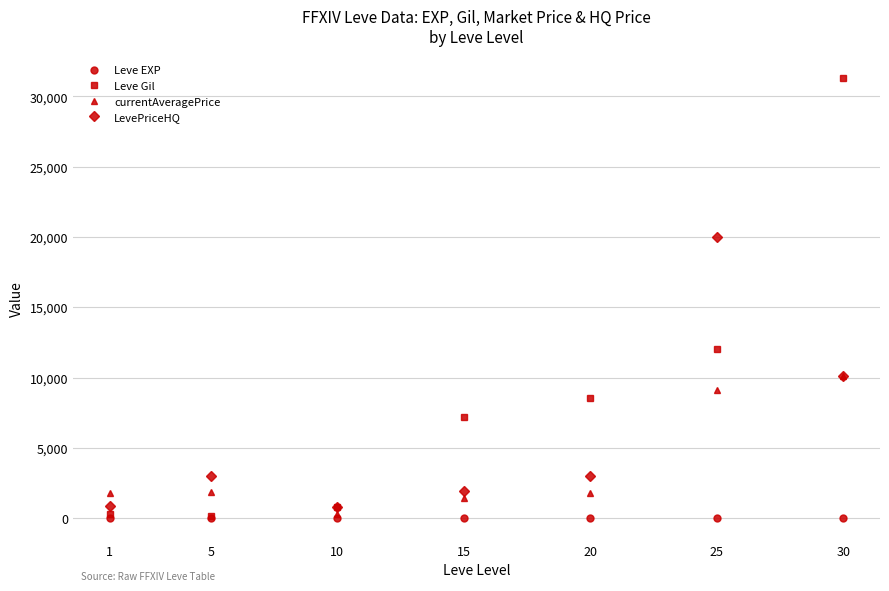

Is this an area chart (filled region under the line)?

No